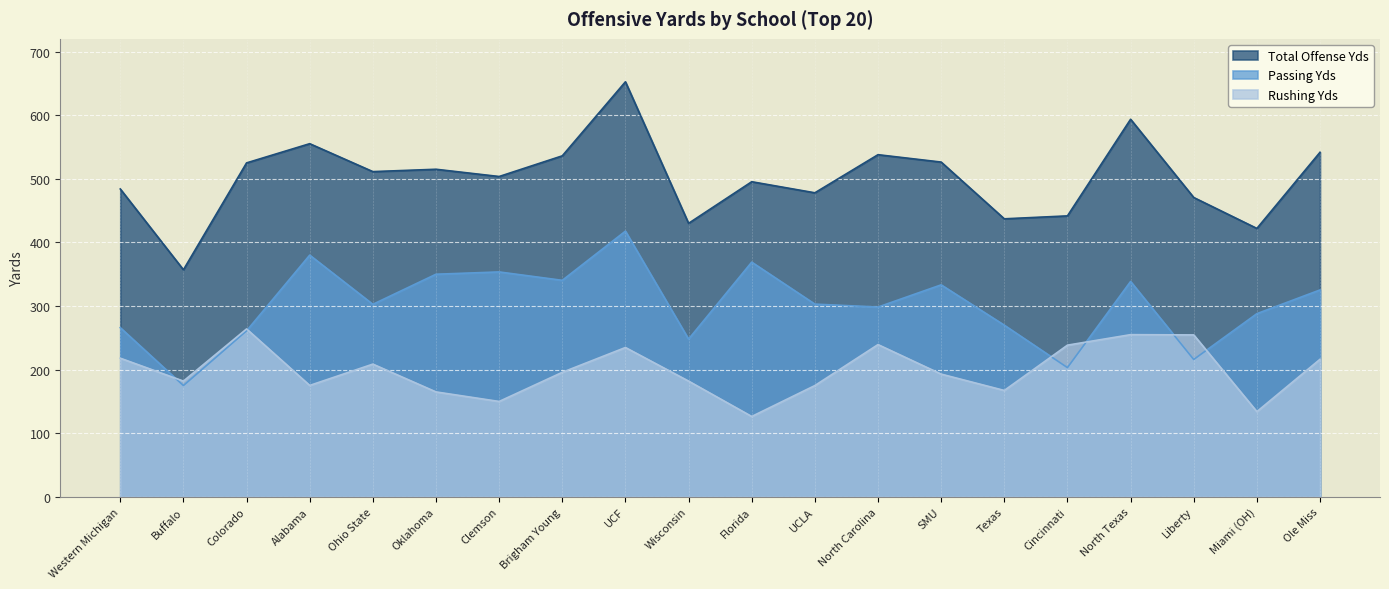

What position from the left is UCLA?

12